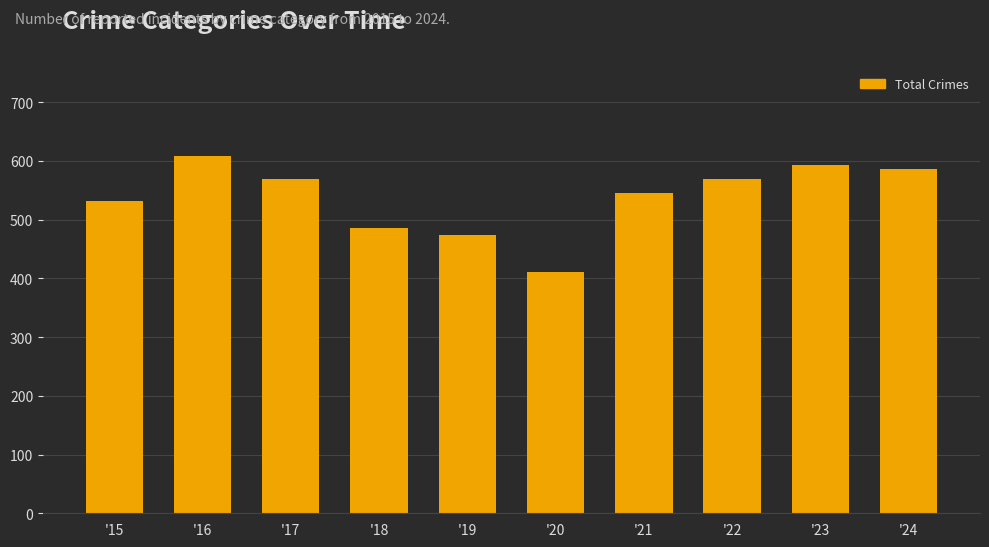

What is the difference between the maximum and minimum values?

198